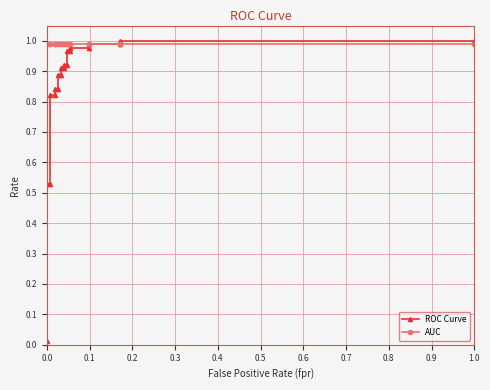

Which series has the largest total across all categories?

AUC